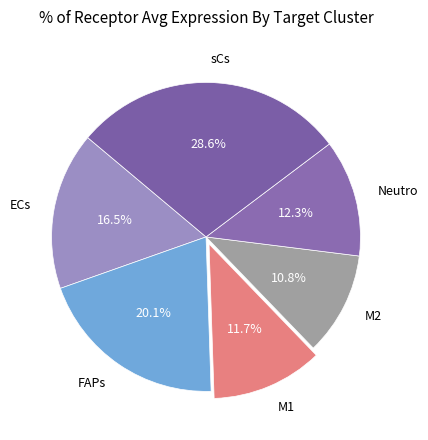

To the nearest percent, what is the average slice percentage?

17%